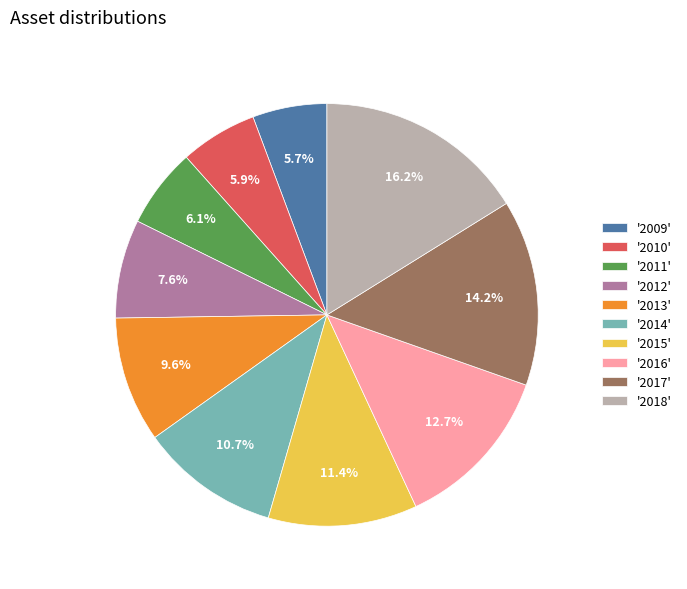

Do '2015' and '2018' together represent more than half of the pie?

No